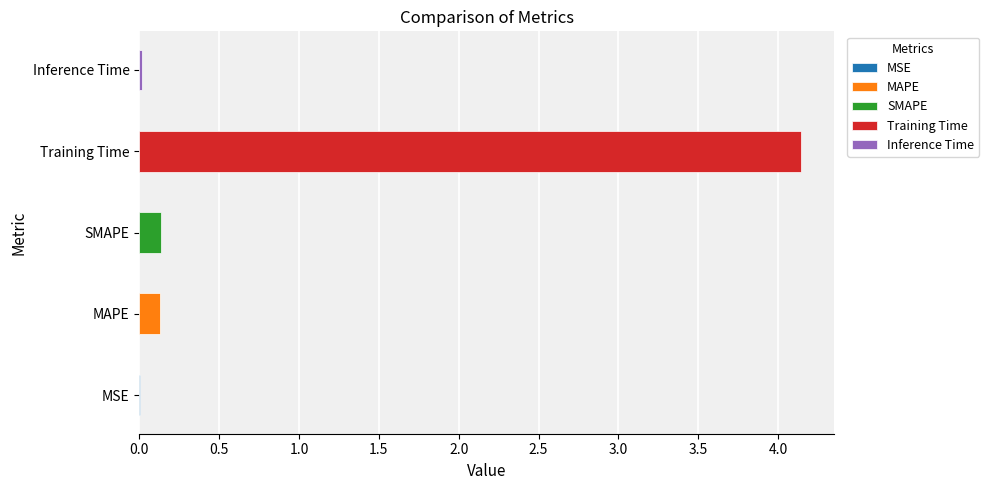

What is the label of the 3rd bar from the right?

SMAPE